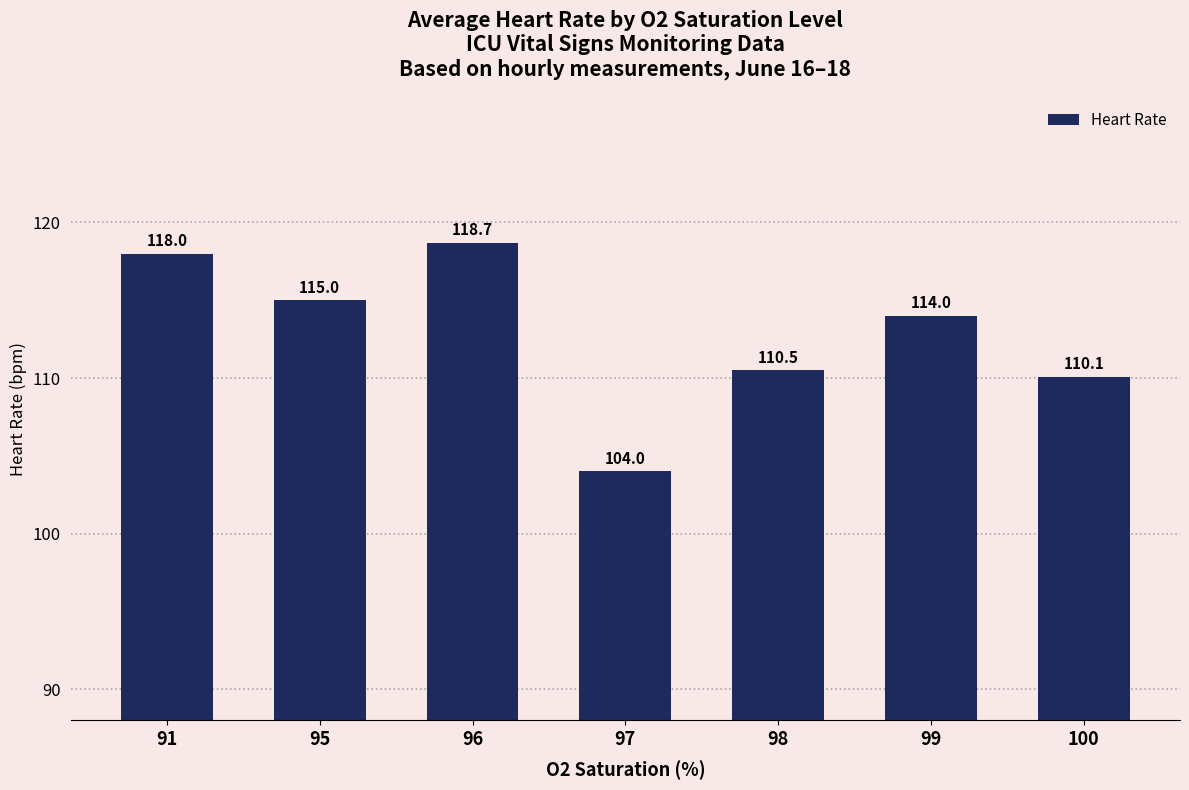

How many data points does each series have?

7